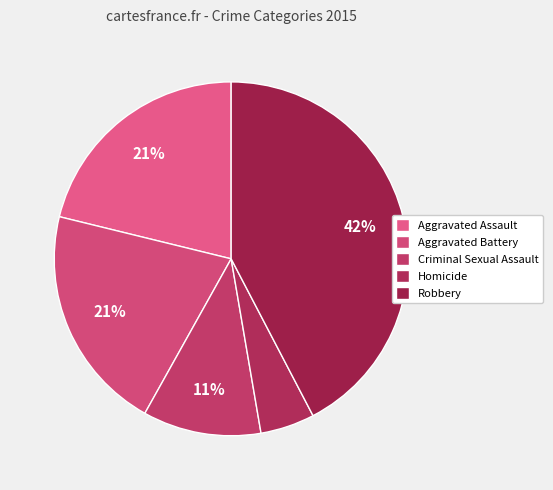

Between Homicide and Robbery, which is larger?

Robbery